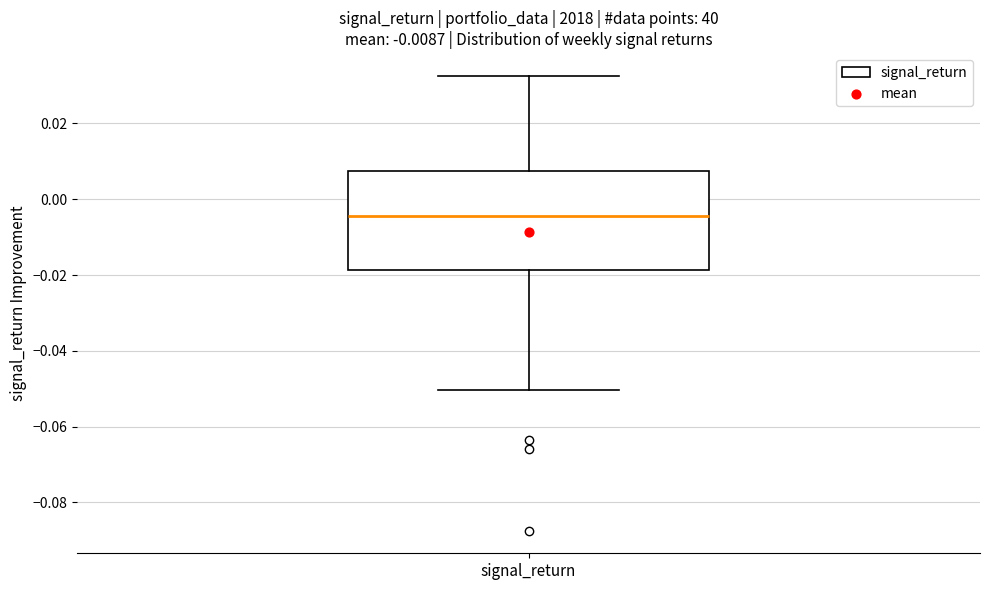

Transcribe this box plot: give where the median line is, the range the box spans, and where the two whiskers end, as read against the y-axis. The values are not printed on the chart, so give them approximately, as read against the axis.

median -0.004, box -0.018 to 0.008, whiskers -0.050 to 0.032